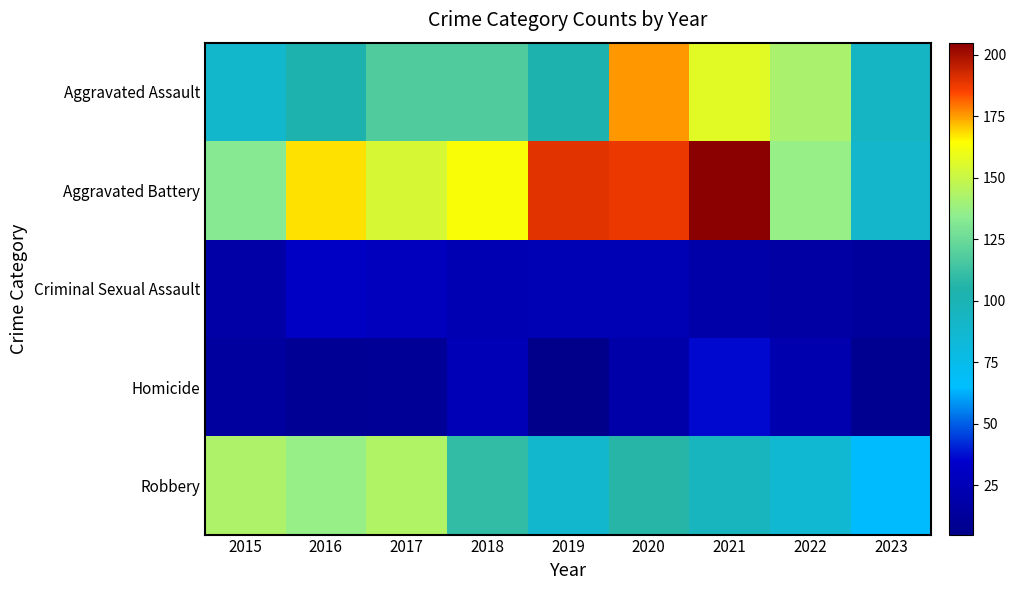

Reading left to right, transcribe all the data shown in this chart.

Aggravated Assault: 2015=89	2016=103	2017=118	2018=118	2019=103	2020=176	2021=157	2022=142	2023=93
Aggravated Battery: 2015=133	2016=168	2017=154	2018=163	2019=190	2020=188	2021=205	2022=137	2023=90
Criminal Sexual Assault: 2015=18	2016=32	2017=28	2018=23	2019=24	2020=24	2021=19	2022=16	2023=13
Homicide: 2015=15	2016=10	2017=11	2018=26	2019=5	2020=19	2021=37	2022=22	2023=8
Robbery: 2015=143	2016=137	2017=144	2018=110	2019=88	2020=107	2021=95	2022=86	2023=65